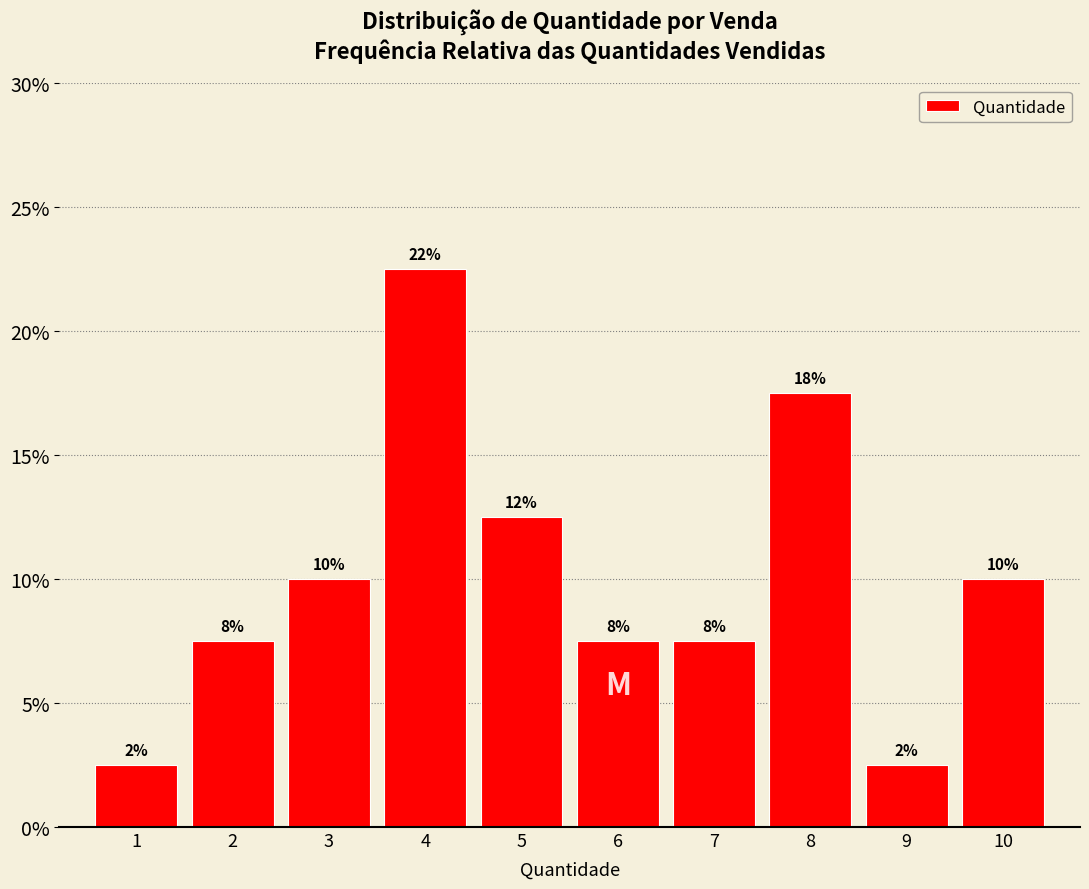

Which has a higher value, 9 or 8?

8